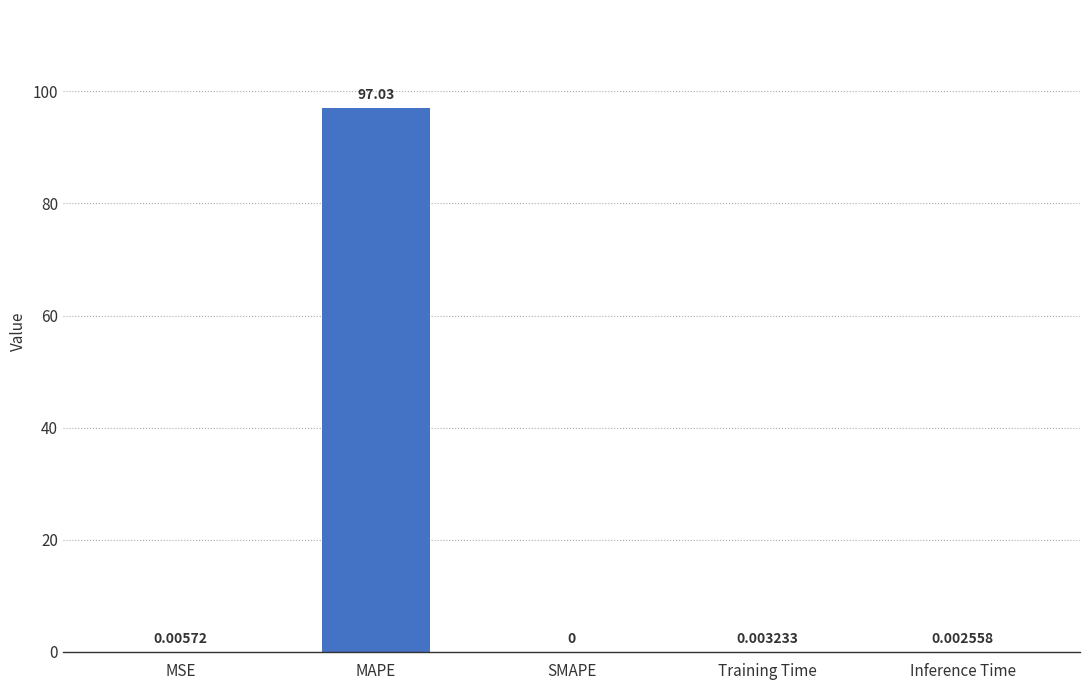

At which label is the value closest to 48?

MSE